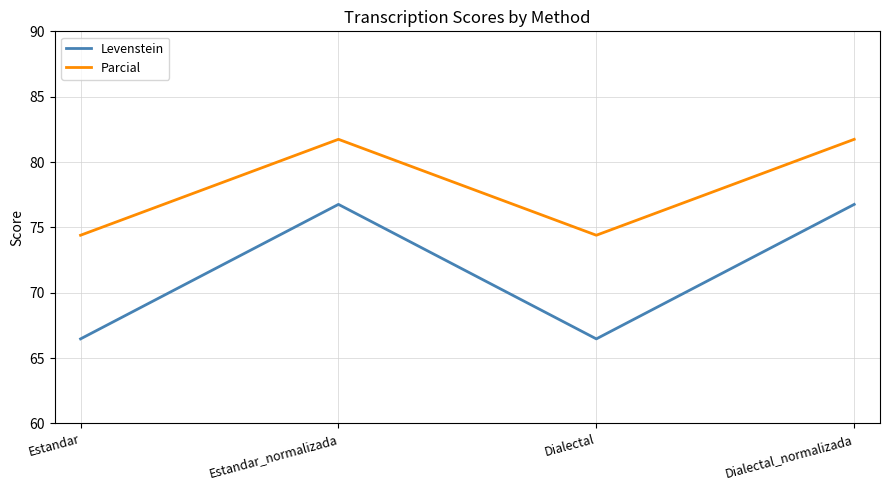

True or false: Levenstein has more than 2 interior local peaks.

False